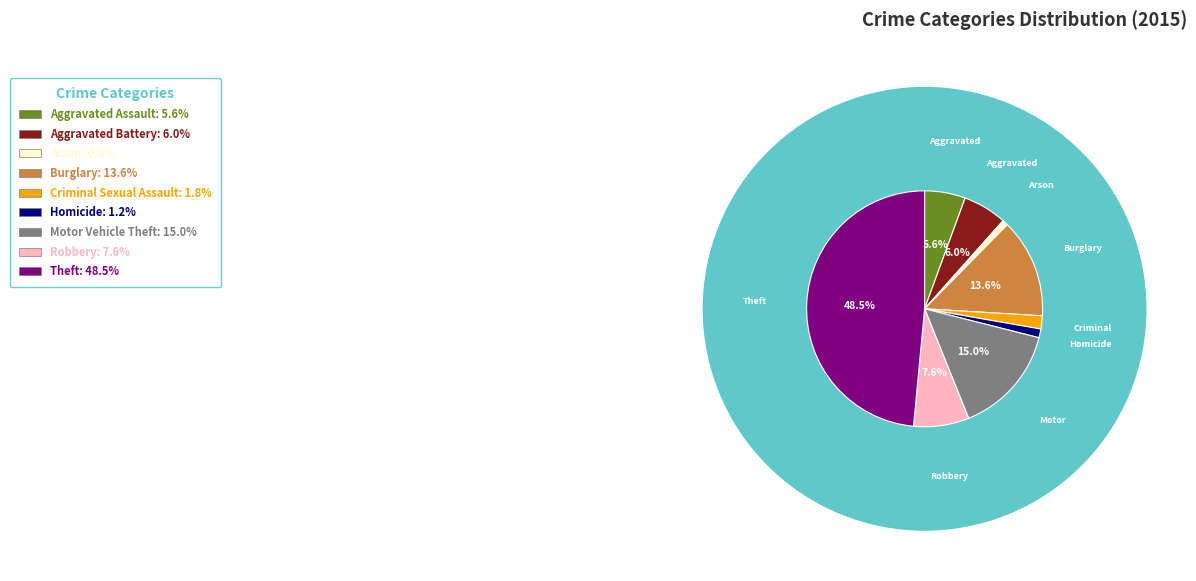

Is it true that Criminal Sexual Assault is 2% of the pie?

True